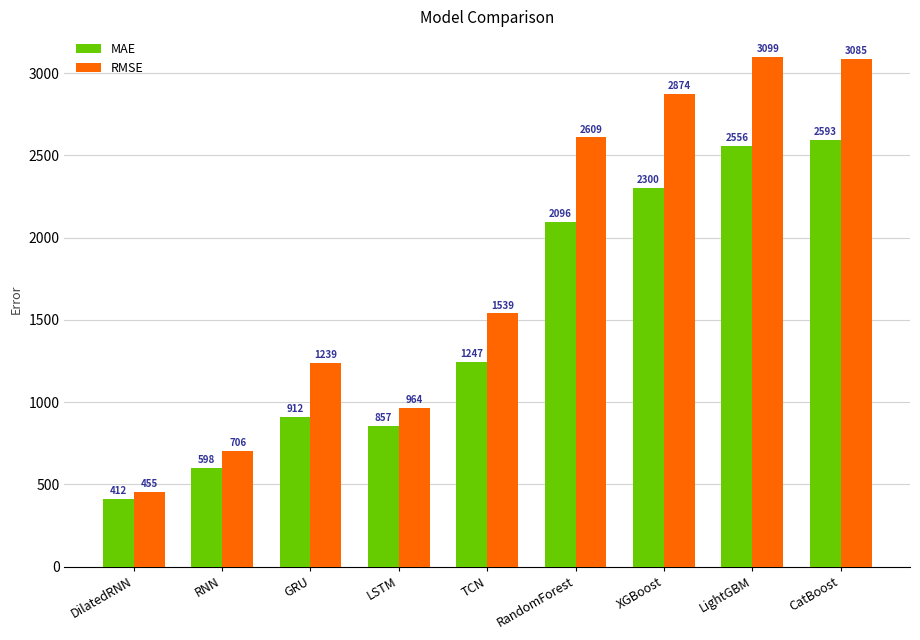

At which category is the sum across all series the highest?

CatBoost